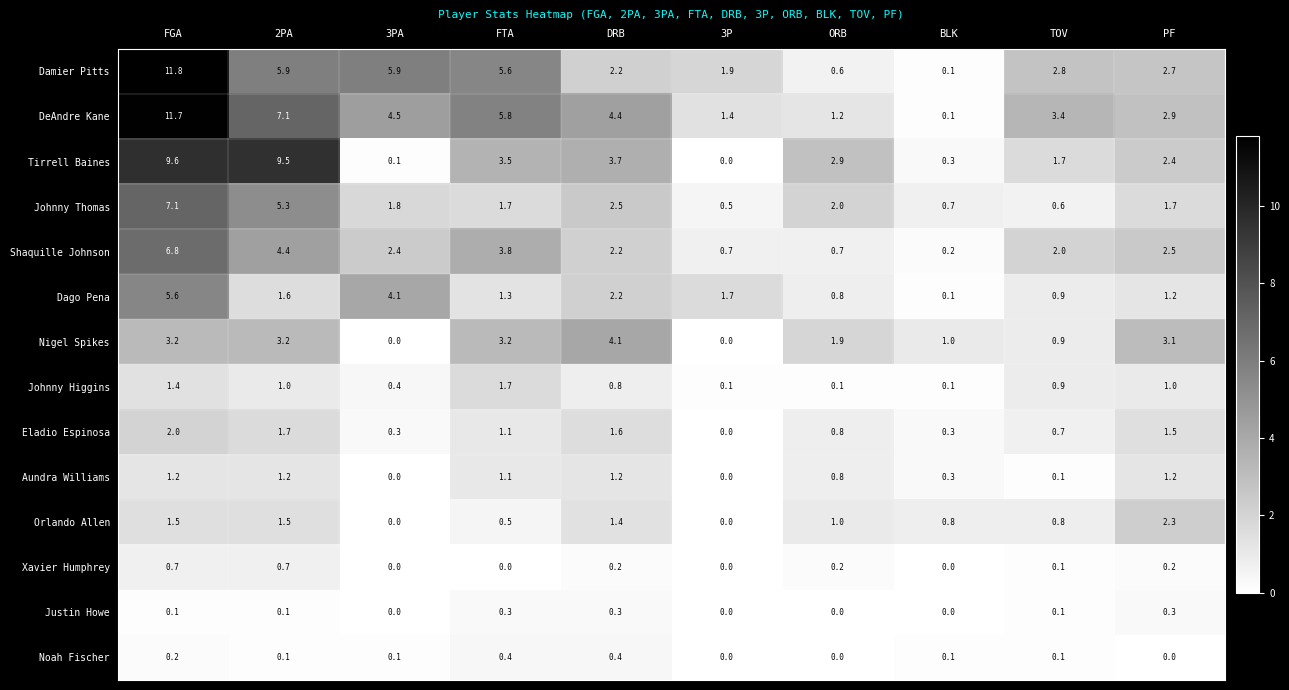

What is the difference between the Dago Pena values at DRB and 2PA?

0.6